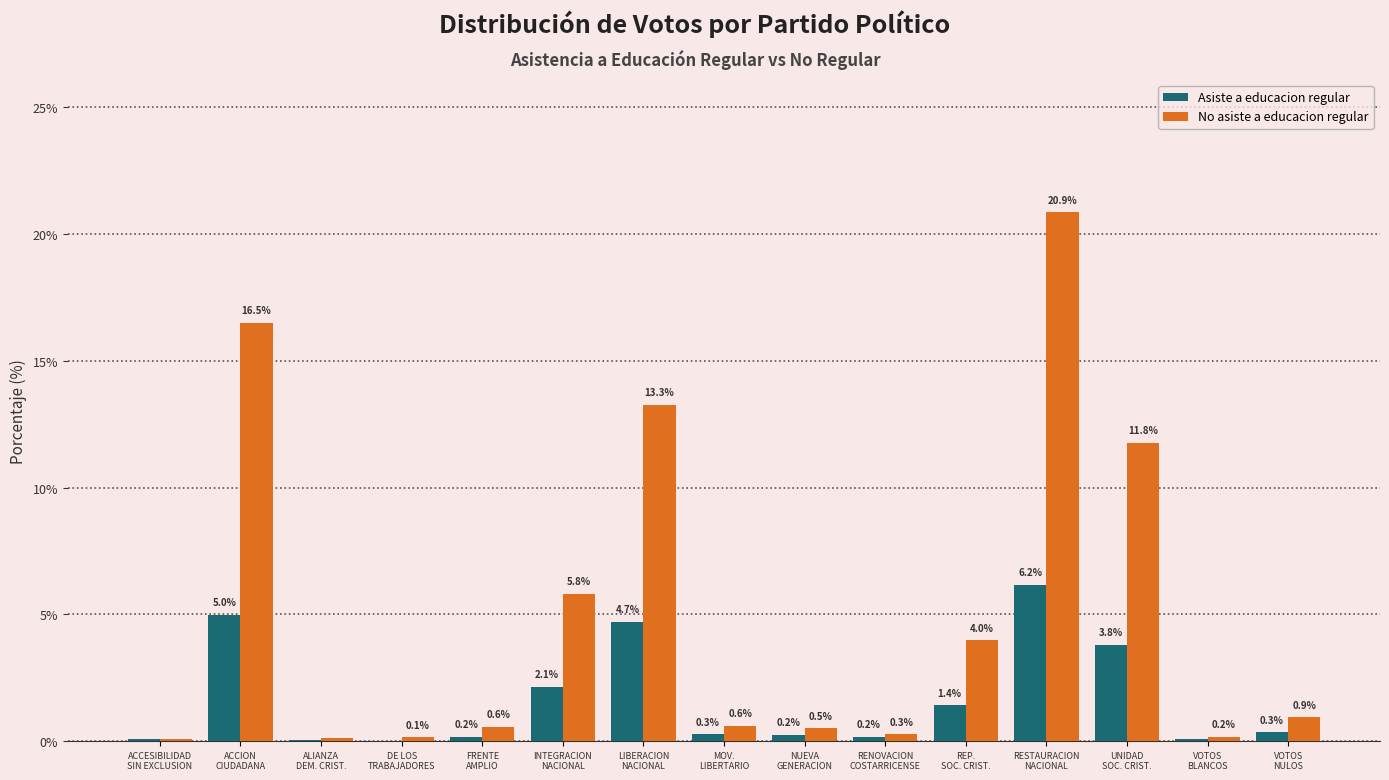

At which category is the sum across all series the highest?

RESTAURACION
NACIONAL